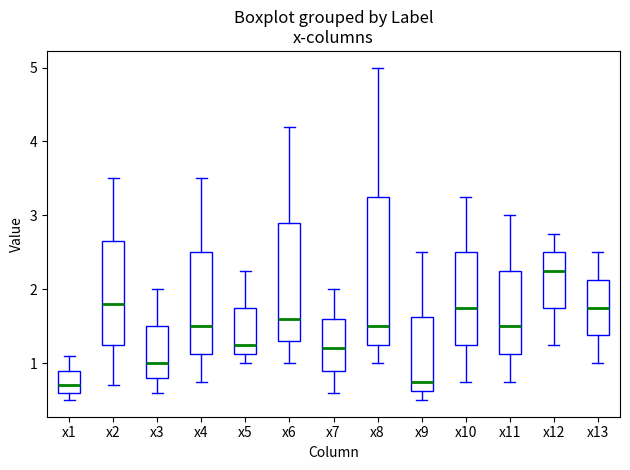

Reading left to right, transcribe this box plot: for each box, give where its median line is, the range the box spans, and where its two whiskers end, as read against the y-axis. The values are not printed on the chart, so give them approximately, as read against the axis.

x1: median 0.7, box 0.6 to 0.9, whiskers 0.5 to 1.1
x2: median 1.8, box 1.3 to 2.7, whiskers 0.7 to 3.5
x3: median 1.0, box 0.8 to 1.5, whiskers 0.6 to 2.0
x4: median 1.5, box 1.1 to 2.5, whiskers 0.8 to 3.5
x5: median 1.3, box 1.1 to 1.8, whiskers 1.0 to 2.3
x6: median 1.6, box 1.3 to 2.9, whiskers 1.0 to 4.2
x7: median 1.2, box 0.9 to 1.6, whiskers 0.6 to 2.0
x8: median 1.5, box 1.3 to 3.3, whiskers 1.0 to 5.0
x9: median 0.8, box 0.6 to 1.6, whiskers 0.5 to 2.5
x10: median 1.8, box 1.3 to 2.5, whiskers 0.8 to 3.3
x11: median 1.5, box 1.1 to 2.3, whiskers 0.8 to 3.0
x12: median 2.3, box 1.8 to 2.5, whiskers 1.3 to 2.8
x13: median 1.8, box 1.4 to 2.1, whiskers 1.0 to 2.5